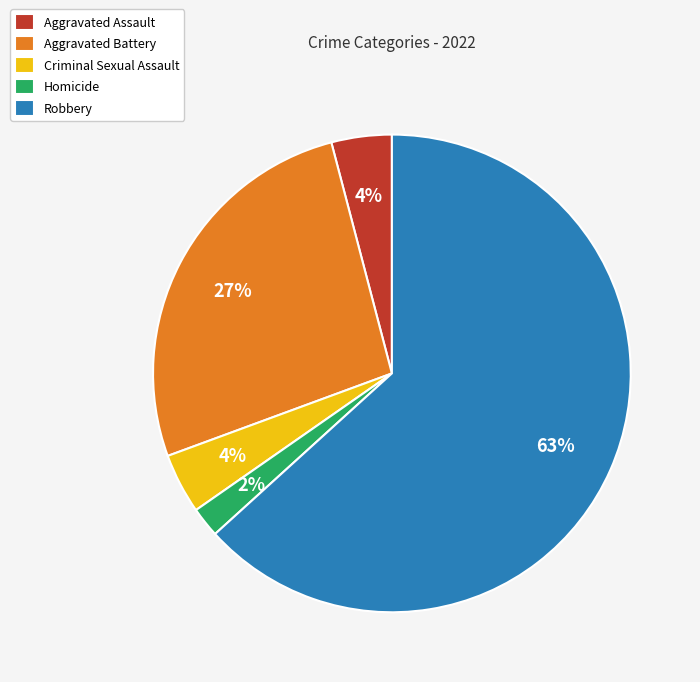

To the nearest percent, what is the average slice percentage?

20%